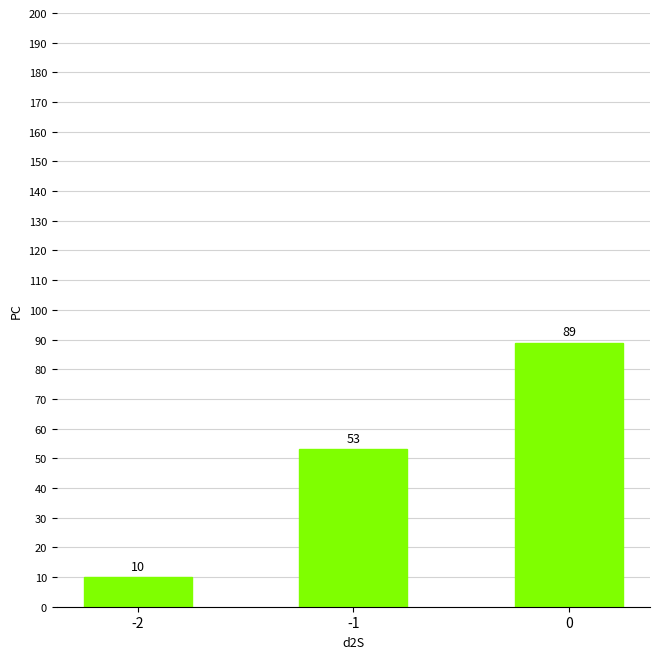

Reading left to right, extract all data points from this chart.

10	53	89